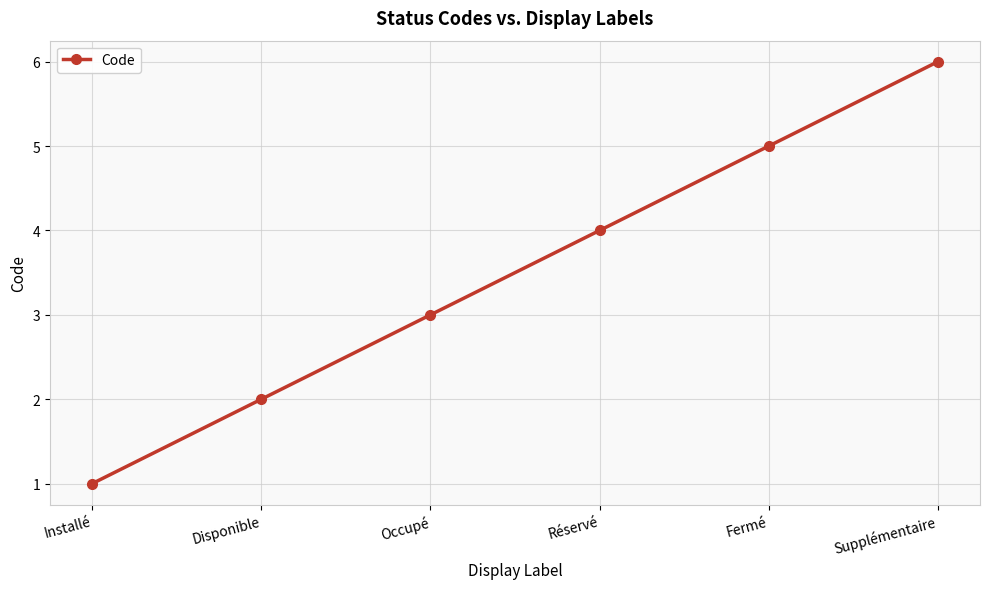

Which has a higher value, Installé or Fermé?

Fermé